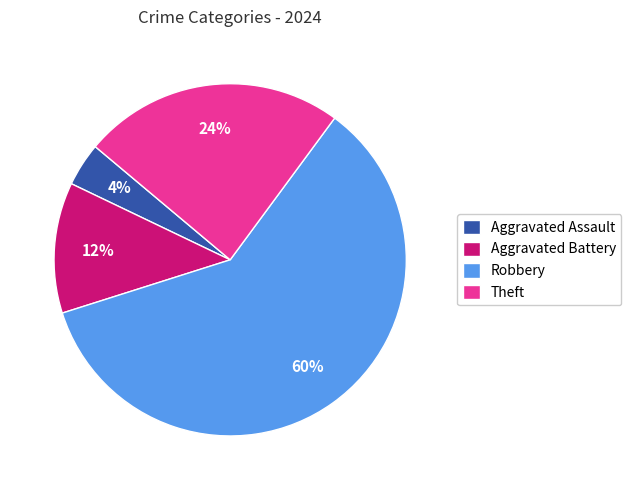

Which has a higher value, Robbery or Aggravated Assault?

Robbery